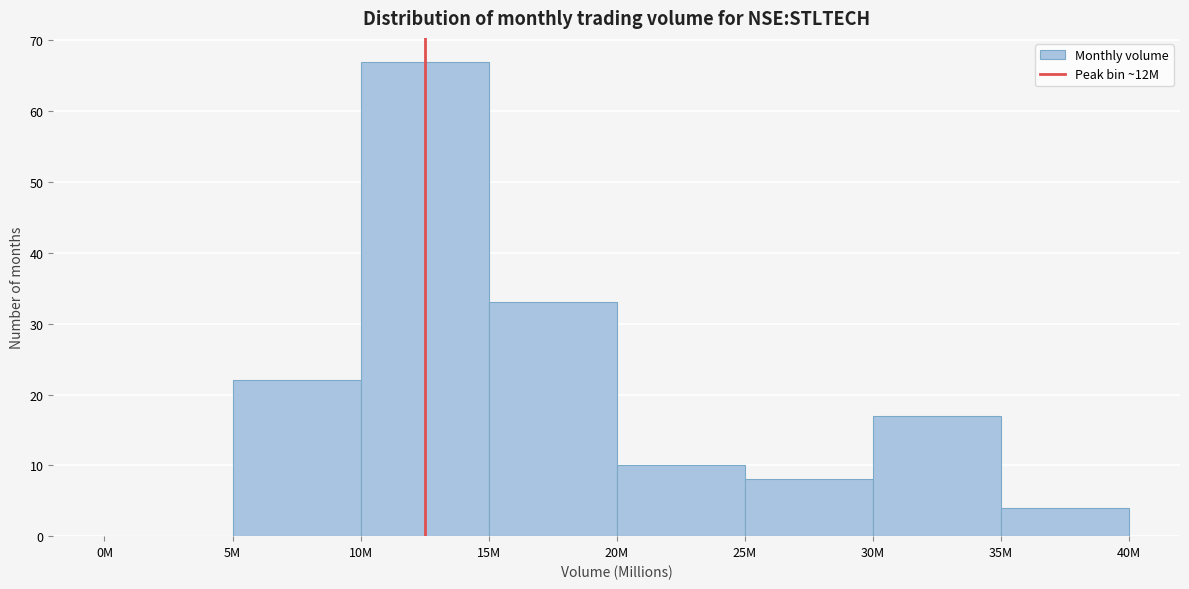

Reading left to right, what are all the values shown in this chart?

0M=0	5M=22	10M=67	15M=33	20M=10	25M=8	30M=17	35M=4